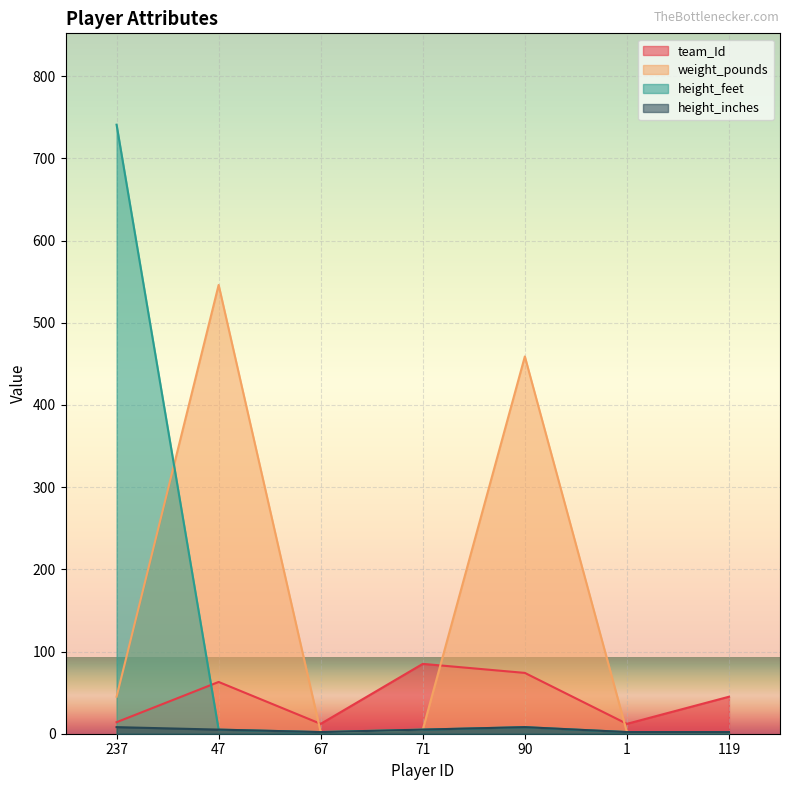

What are all the series names shown in the legend?

team_Id, weight_pounds, height_feet, height_inches